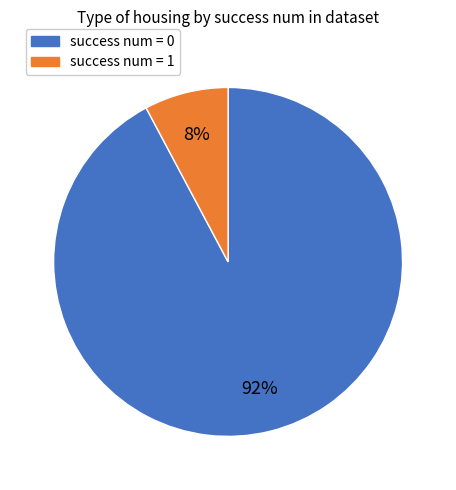

To the nearest percent, what is the average slice percentage?

50%